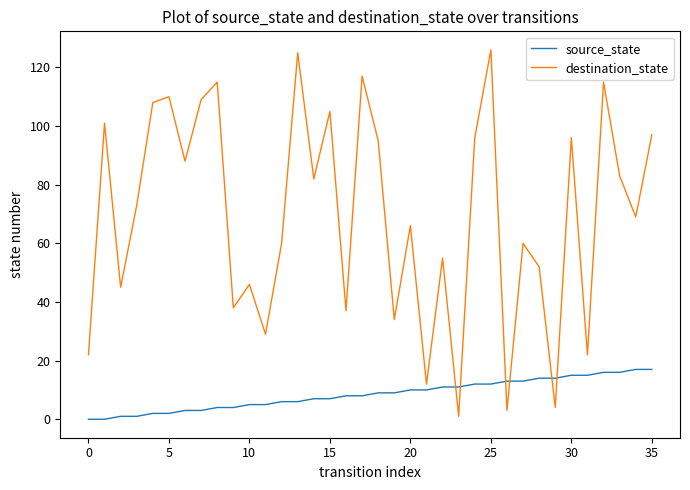

What is the difference between the maximum and minimum values in the destination_state series?

125